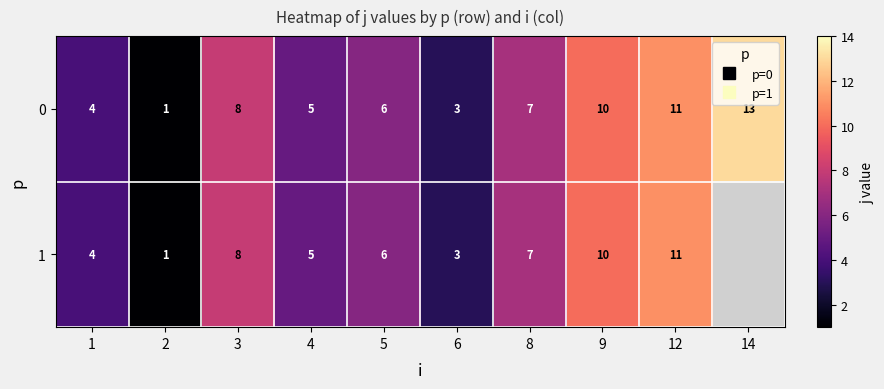

At which label is 0 closest to 7?

8